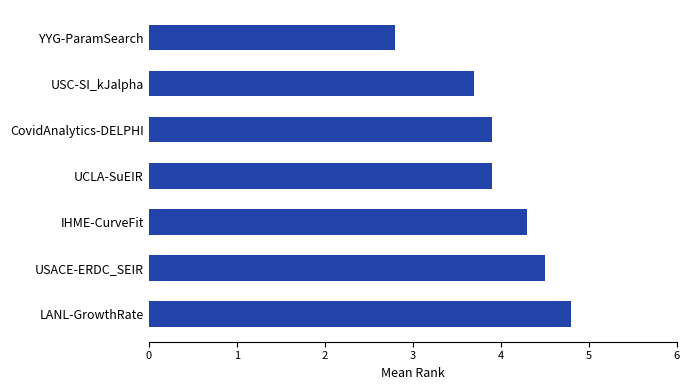

Is it true that the value at USC-SI_kJalpha is 2.4?

False